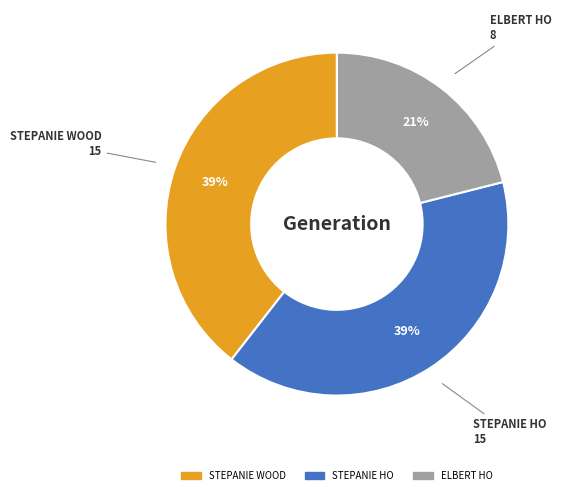

Is it true that STEPANIE HO is 30% of the pie?

False